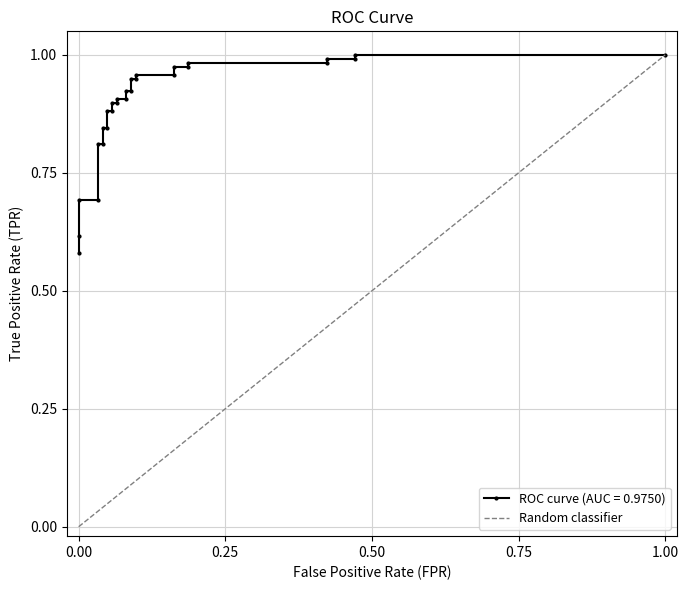

Does the chart have visible grid lines?

Yes